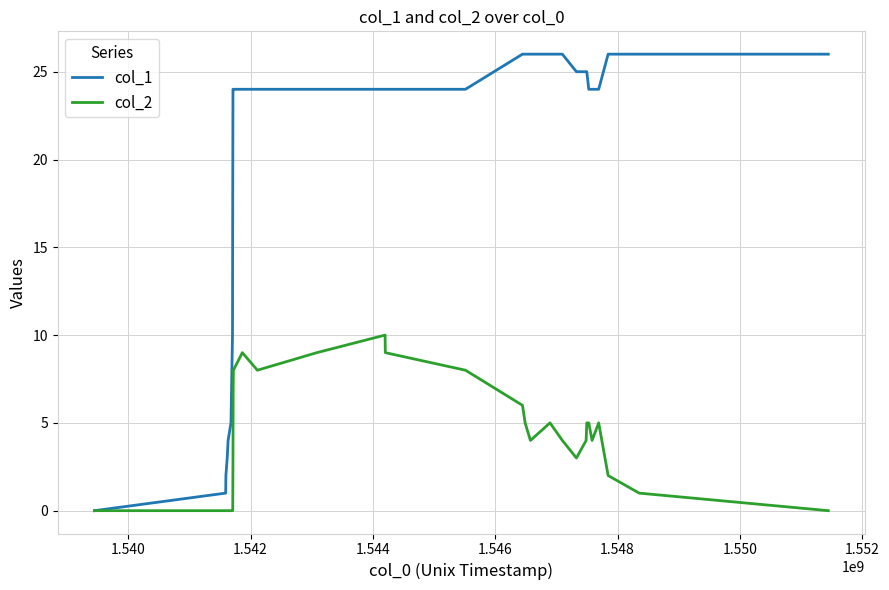

Which series has the largest total across all categories?

col_1